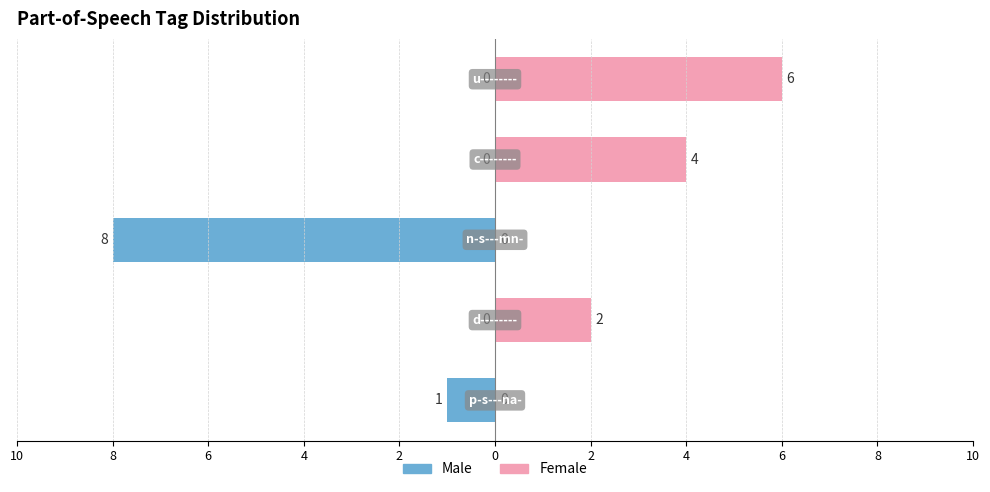

What is the average value of the Female series?

2